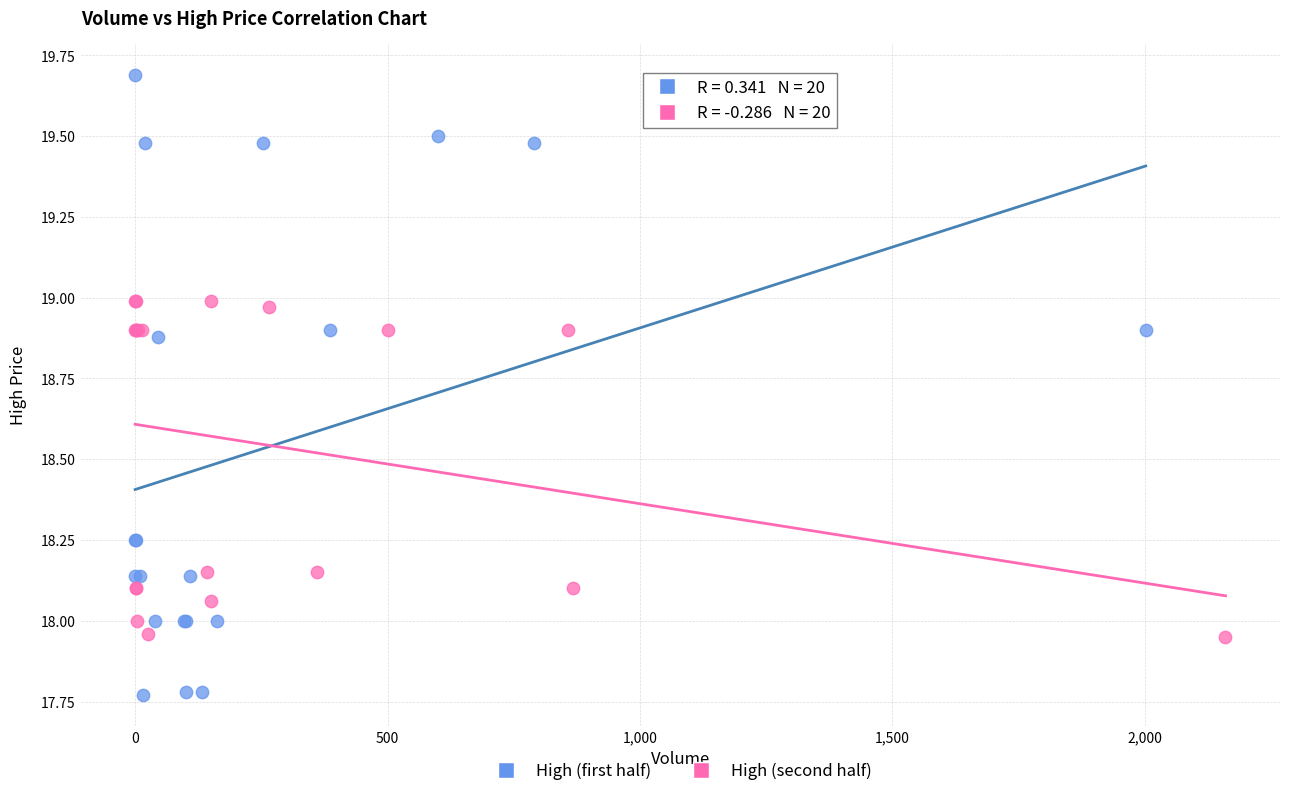

Which series has the largest Y range (max minus min)?

High (first half)